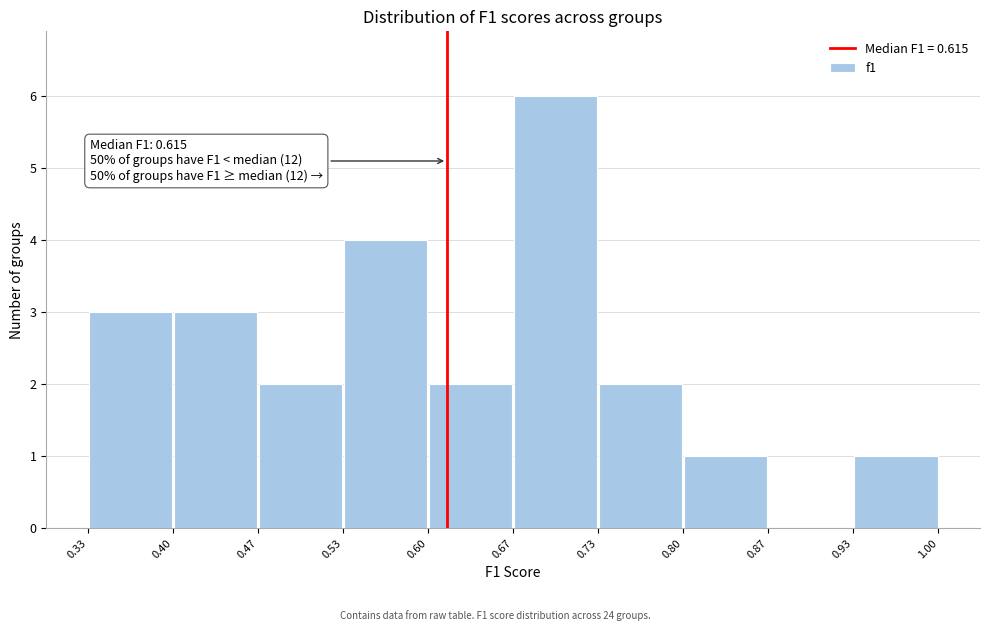

Which range on the x-axis has the tallest bar?

0.67 to 0.73